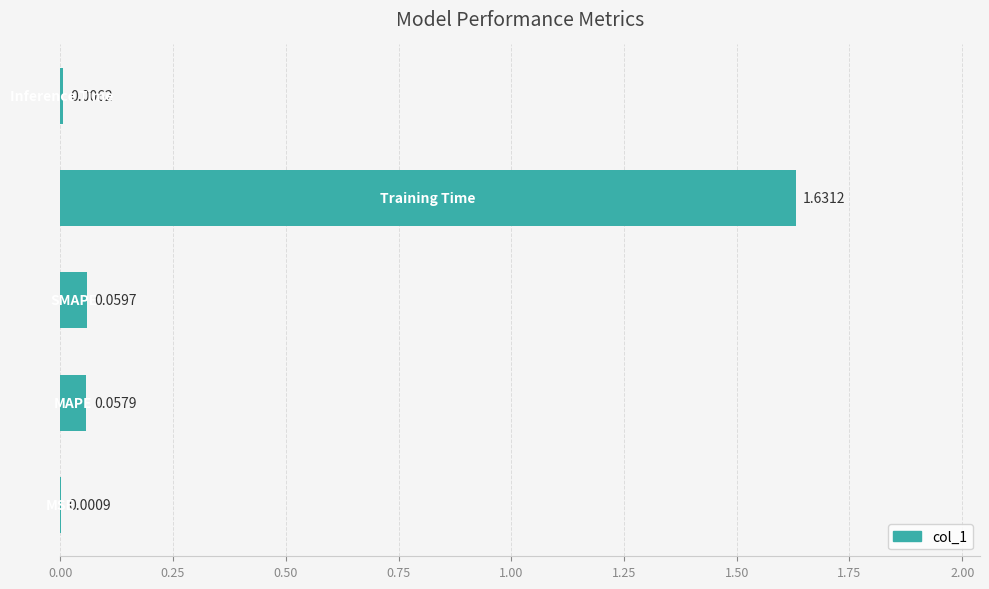

Count the number of categories in the chart.

5